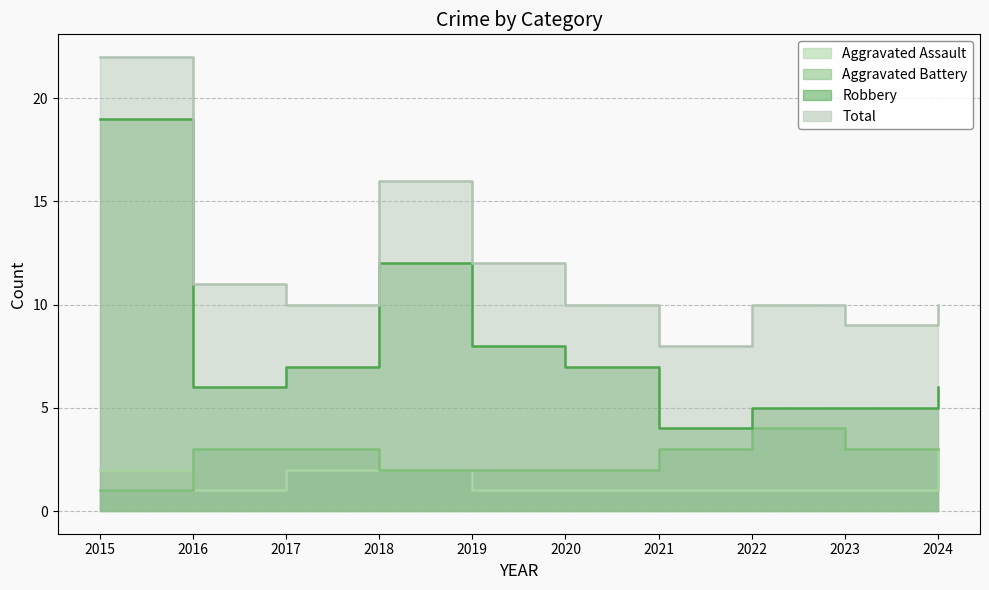

True or false: Robbery and Aggravated Battery intersect in this chart.

False